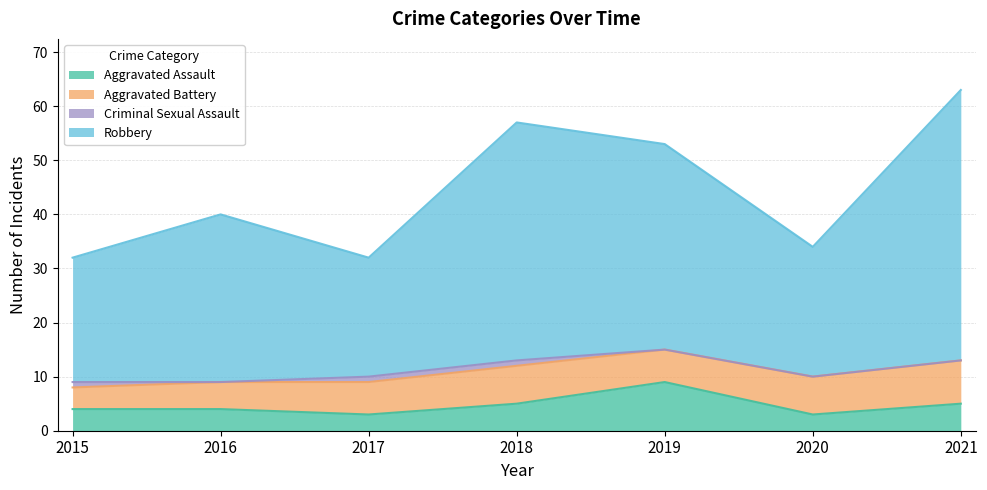

What value does the Aggravated Assault series have at 2017?

3